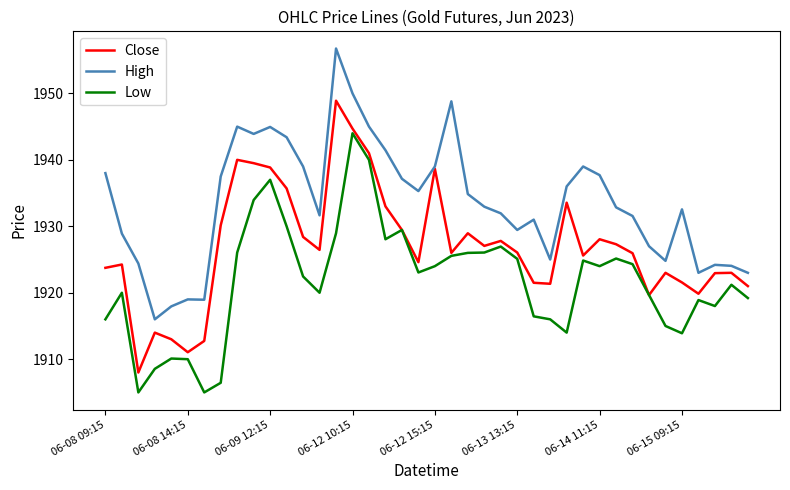

Rank the series by their average value, from lowest to highest.

Low, Close, High